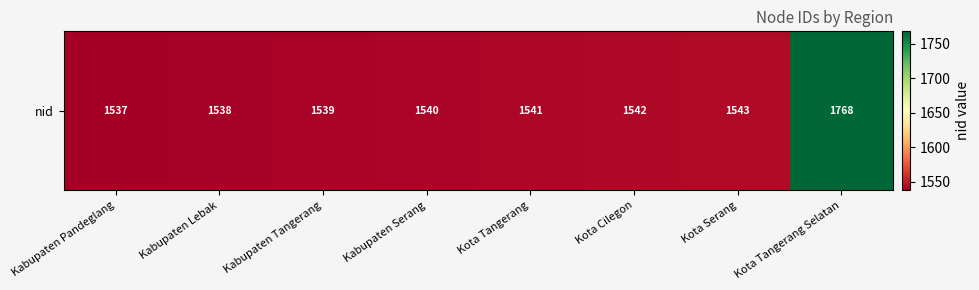

Is it true that the value at Kota Serang is 1543?

True